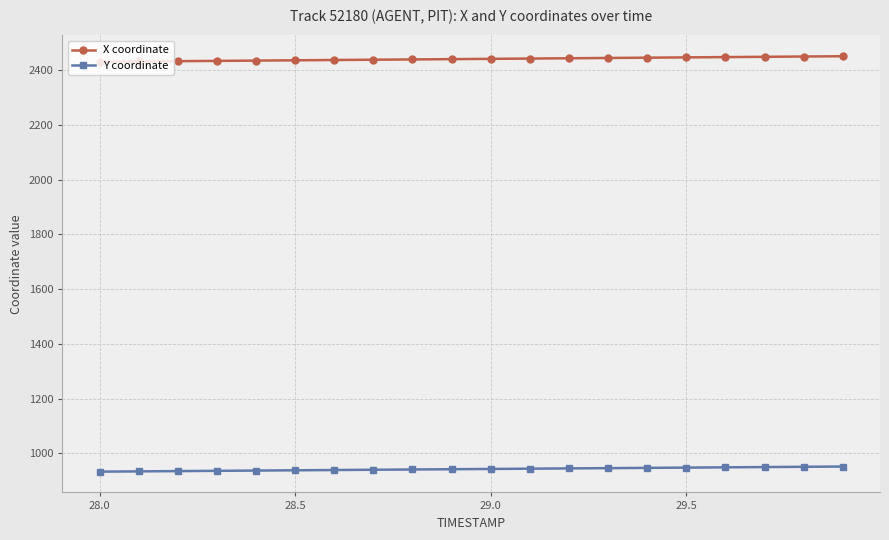

What is the average value of the X coordinate series?

2441.1